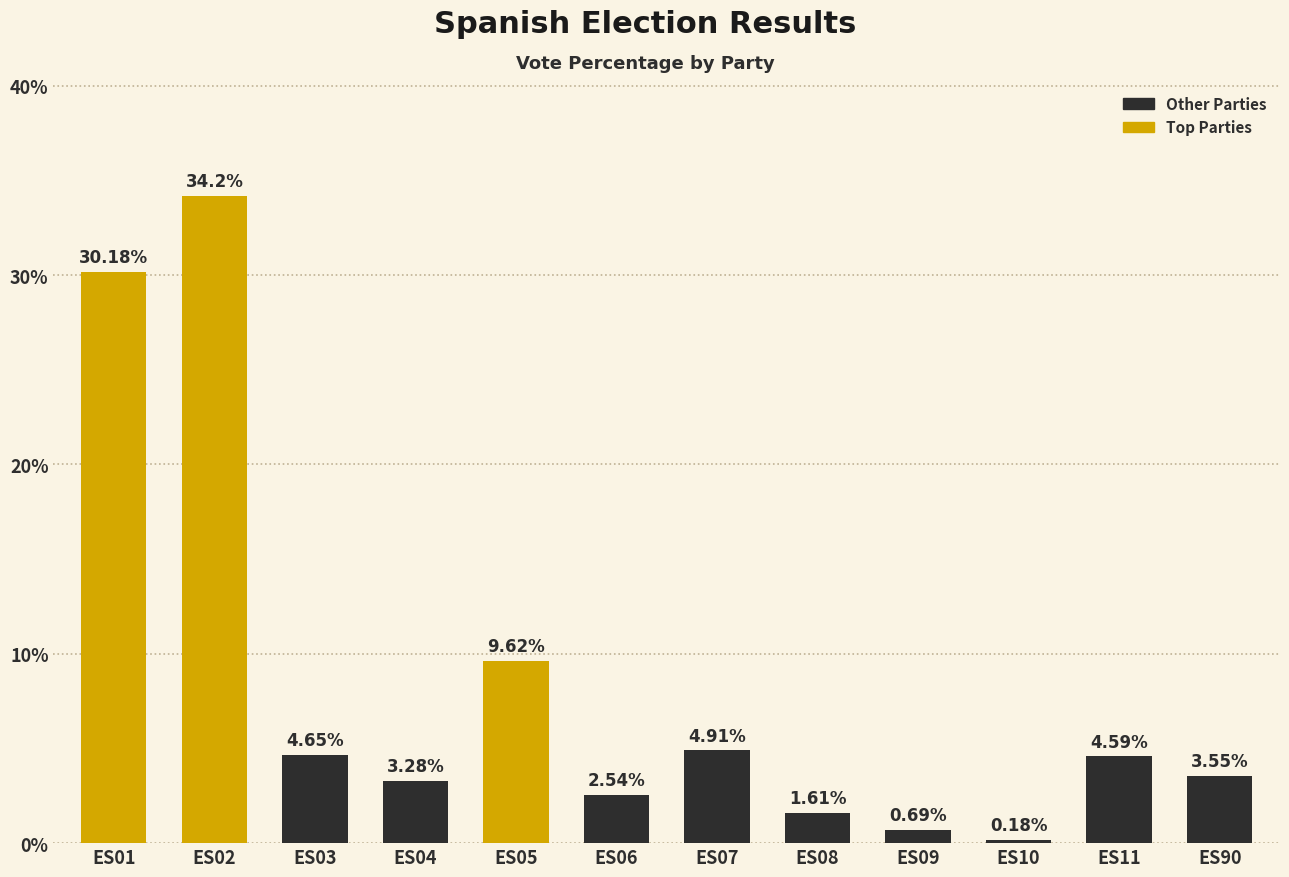

Which has a higher value, ES08 or ES06?

ES06